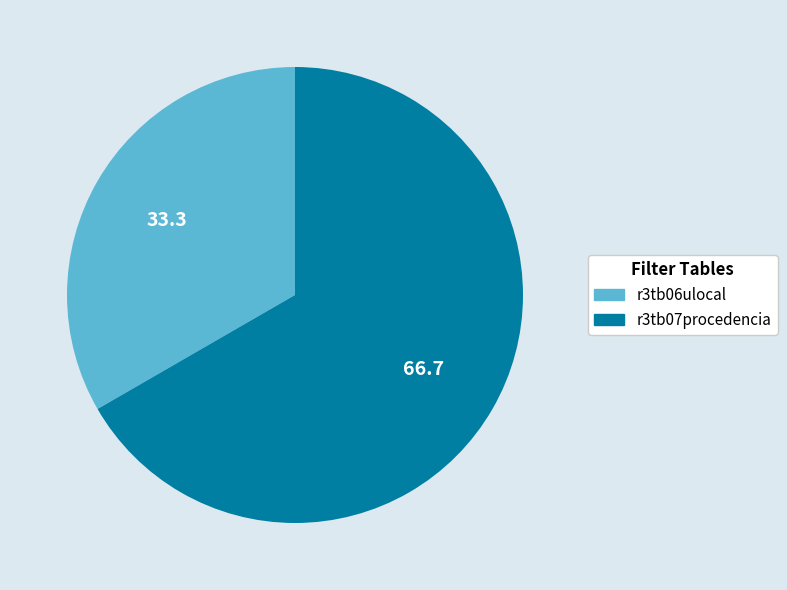

Is there a majority slice in this chart?

Yes